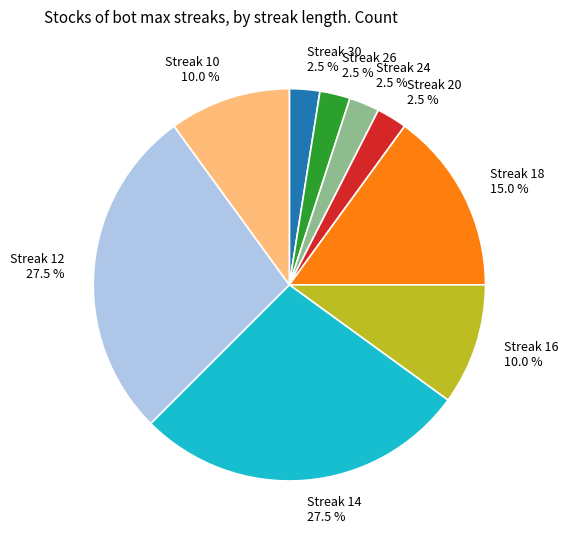

Does Streak 30 account for over 50% of the chart?

No